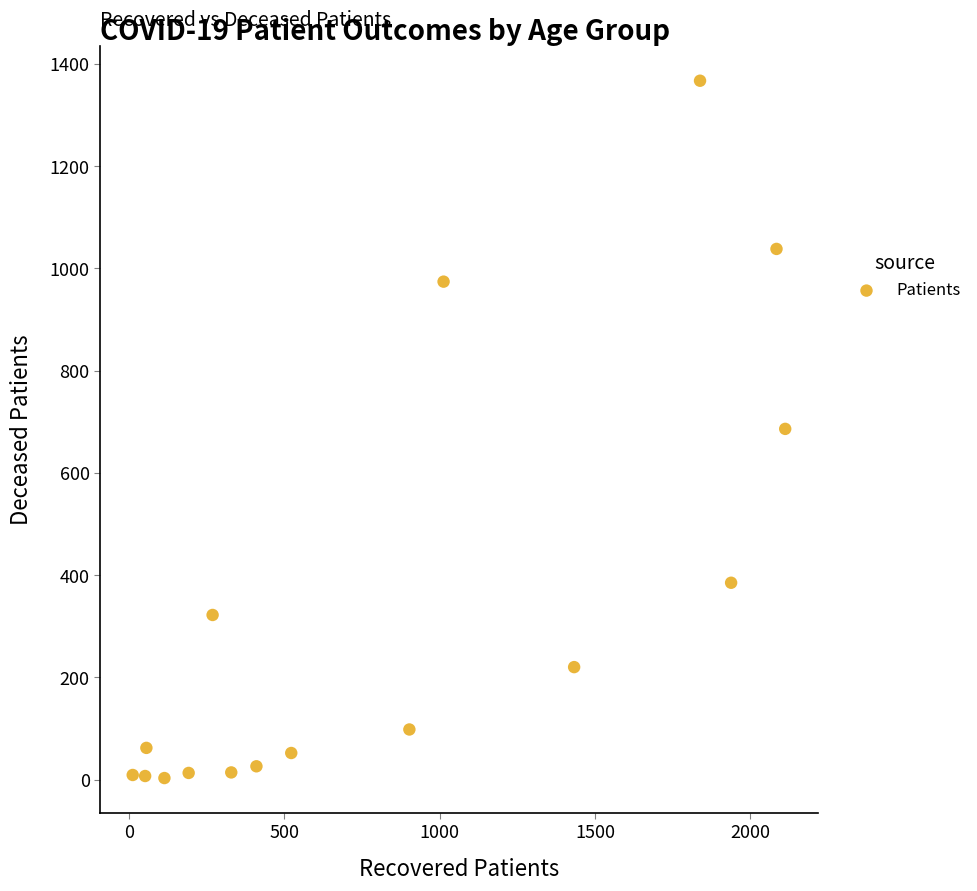

What is the range of Y values (max minus min)?

1364